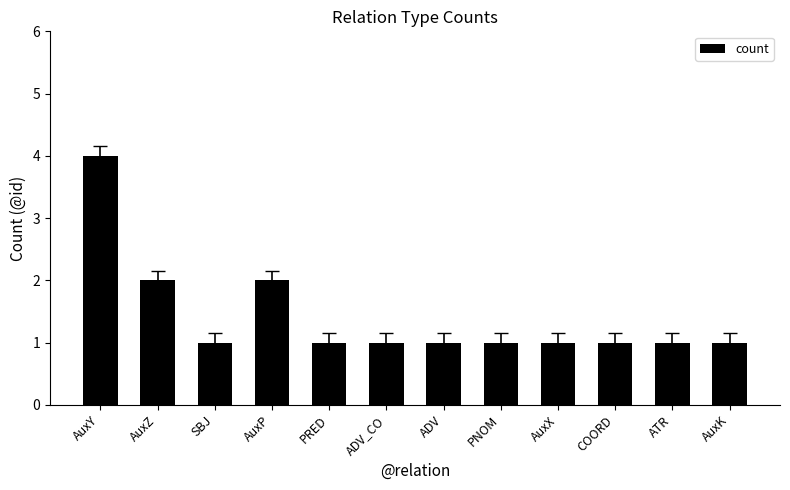

True or false: the data shows 1 at PNOM.

True